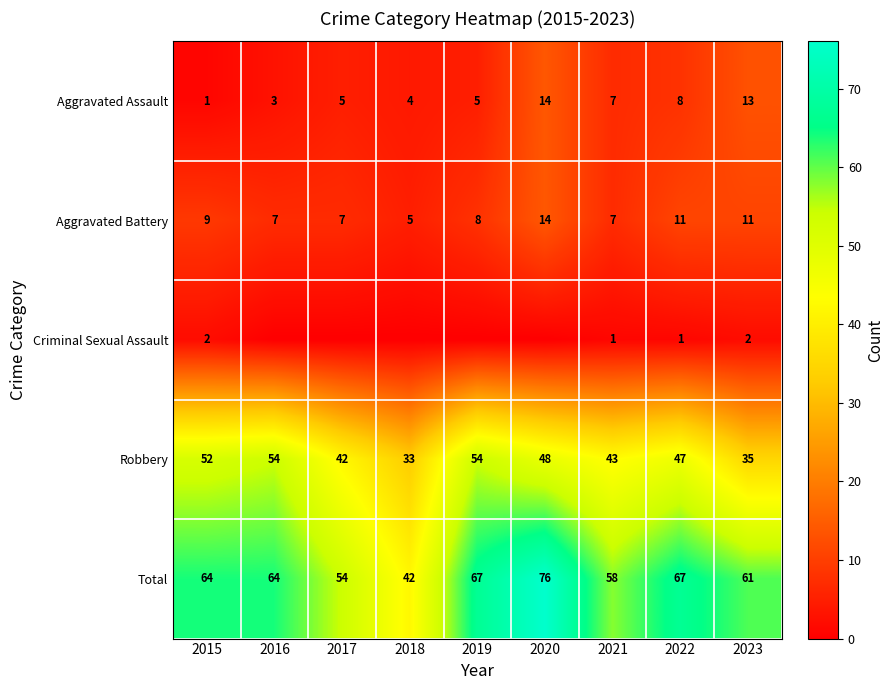

Where is Total nearest to the value 59?

2021